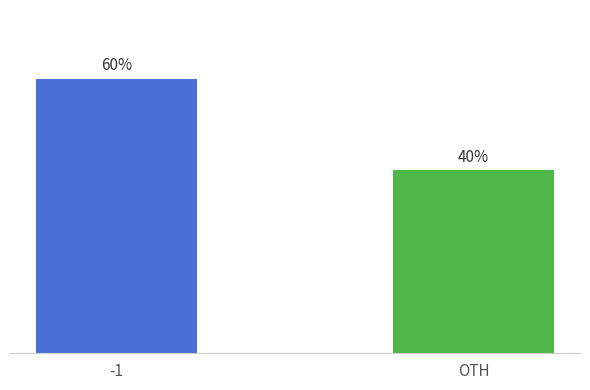

Are the bars horizontal?

No